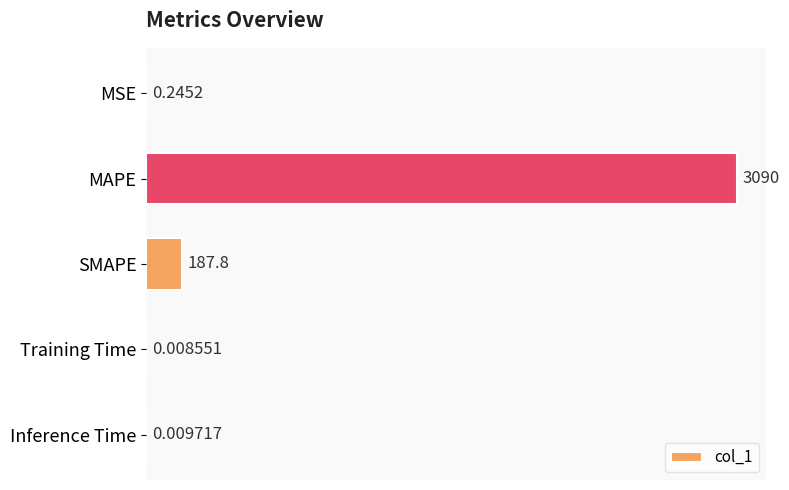

What is the change in value from SMAPE to Inference Time?

-187.8